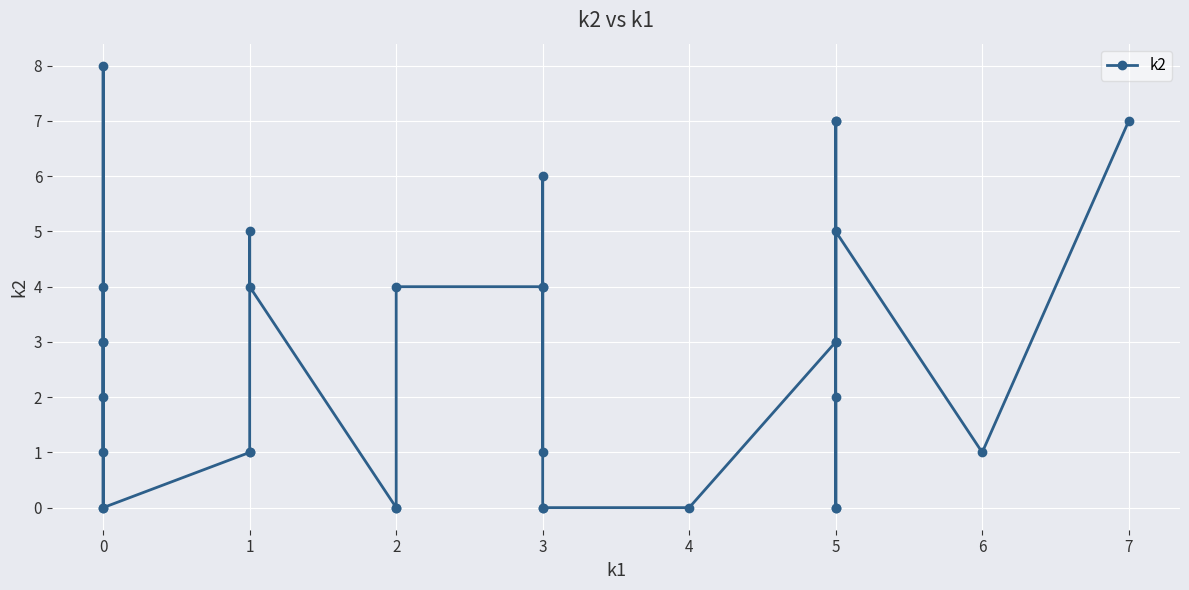

Reading left to right, list all the values displayed in this chart.

0	8	3	3	1	2	4	0	1	1	5	4	0	0	4	4	1	4	6	0	0	0	3	7	3	7	0	2	0	5	1	7